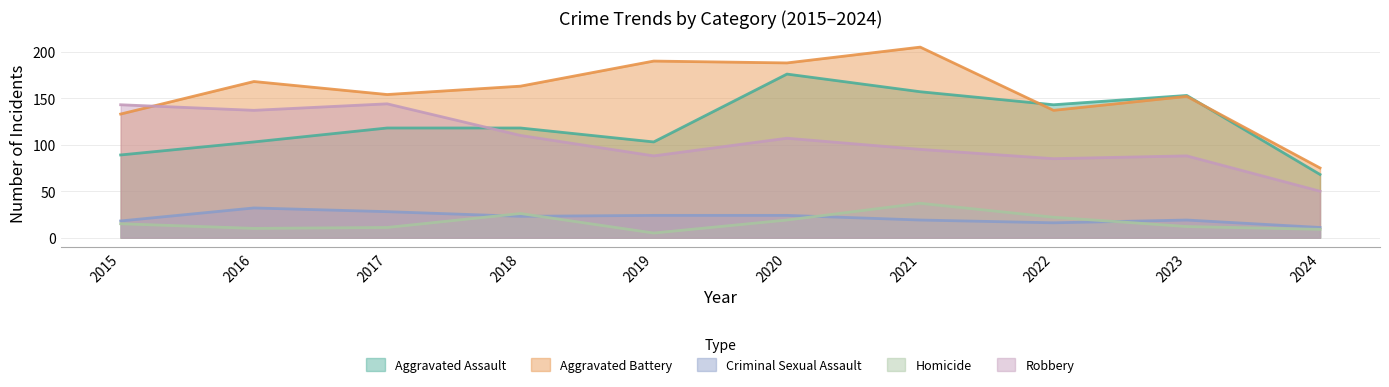

What is the minimum value shown in the chart?

5